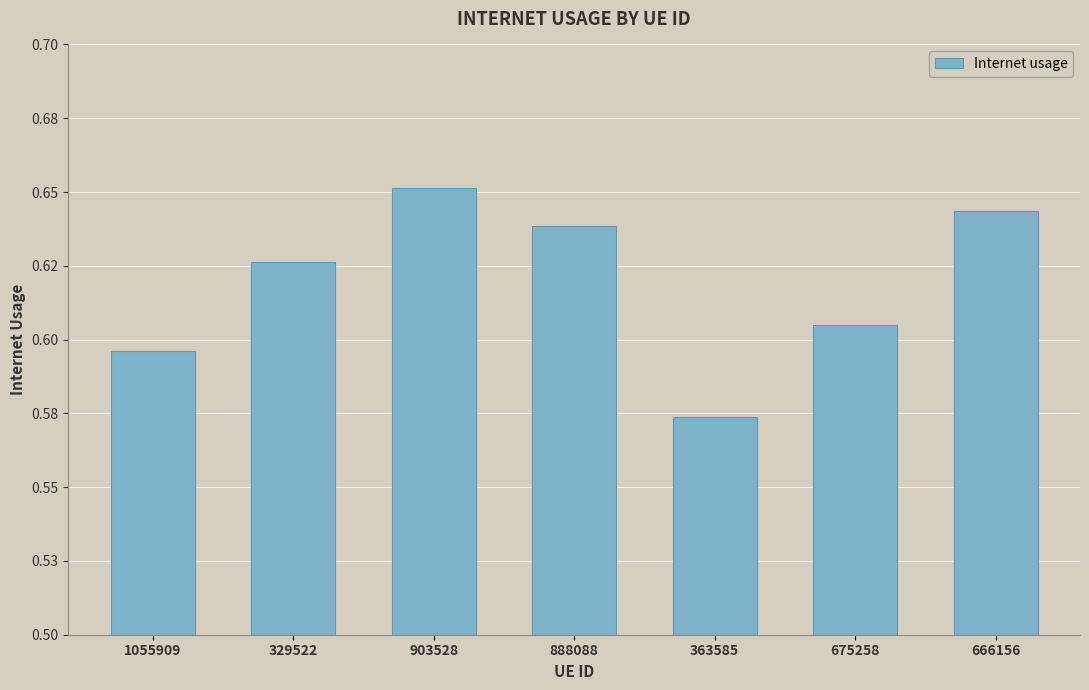

Are the bars horizontal?

No